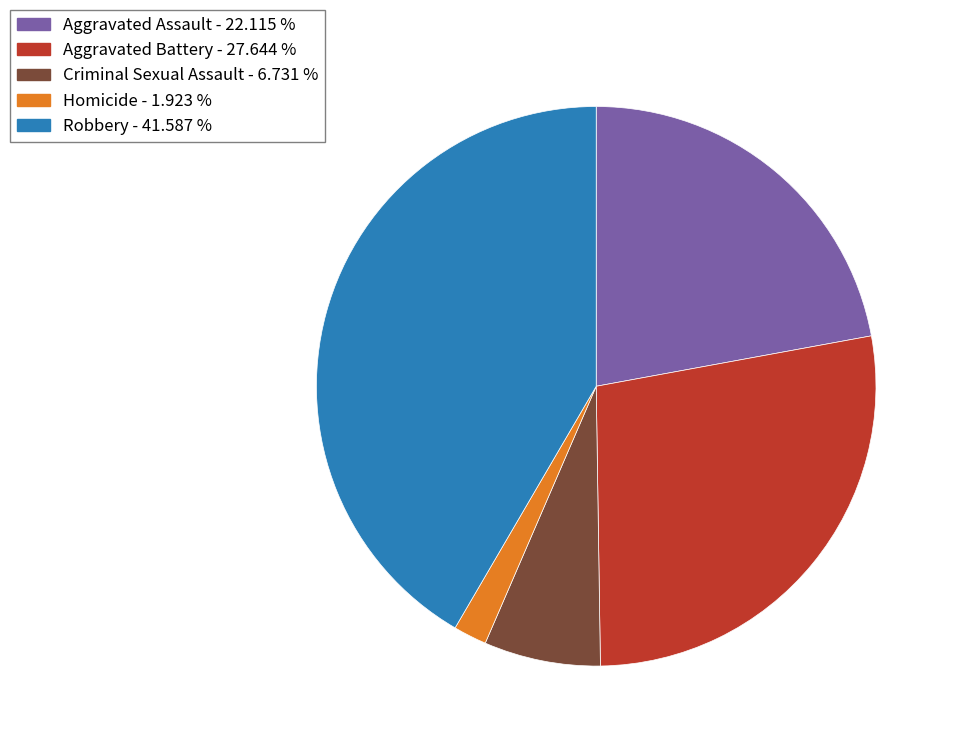

Which slice is the smallest?

Homicide